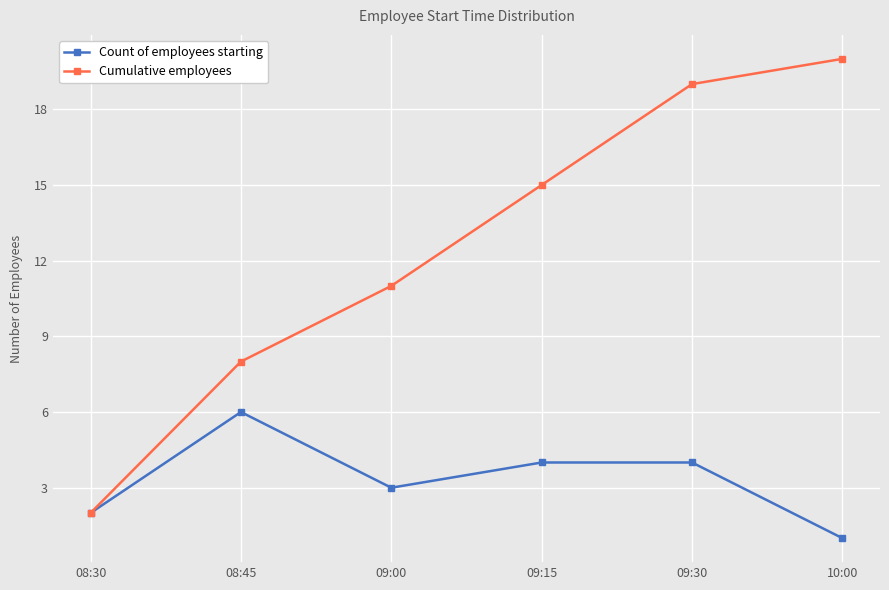

Reading left to right, what are all the values shown in this chart?

Count of employees starting: 08:30=2	08:45=6	09:00=3	09:15=4	09:30=4	10:00=1
Cumulative employees: 08:30=2	08:45=8	09:00=11	09:15=15	09:30=19	10:00=20